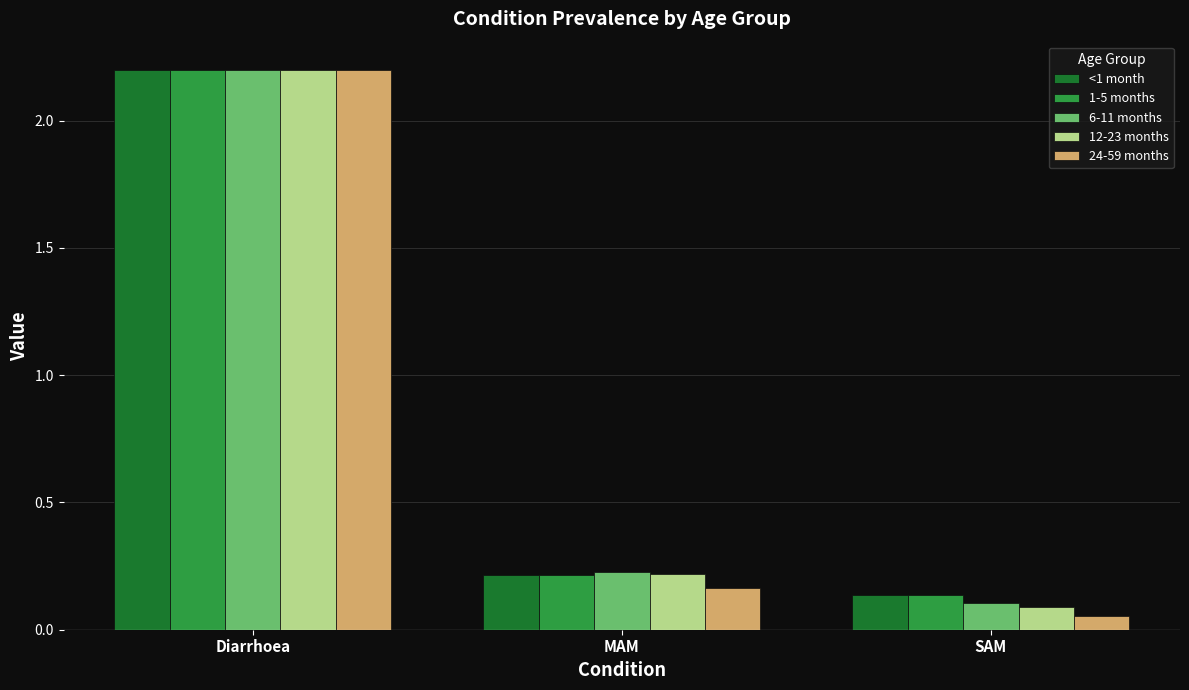

Which category has the lowest value across all series?

SAM